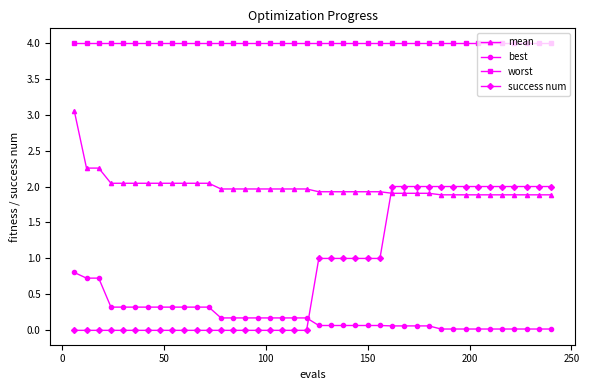

Rank the series by their average value, from highest to lowest.

worst, mean, success num, best